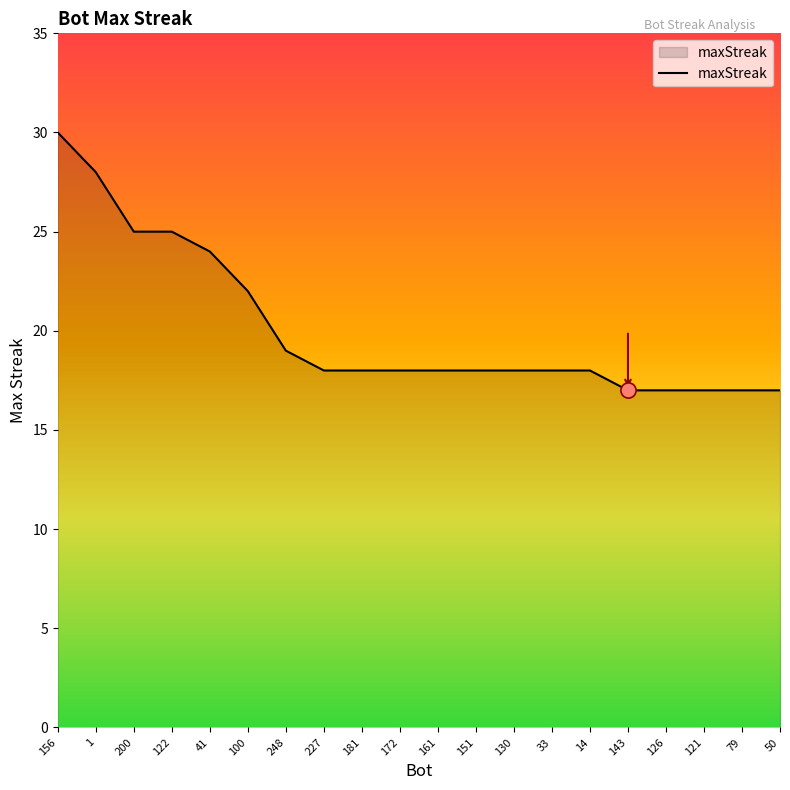

What is the ratio of the value at 156 to the value at 1?

1.1